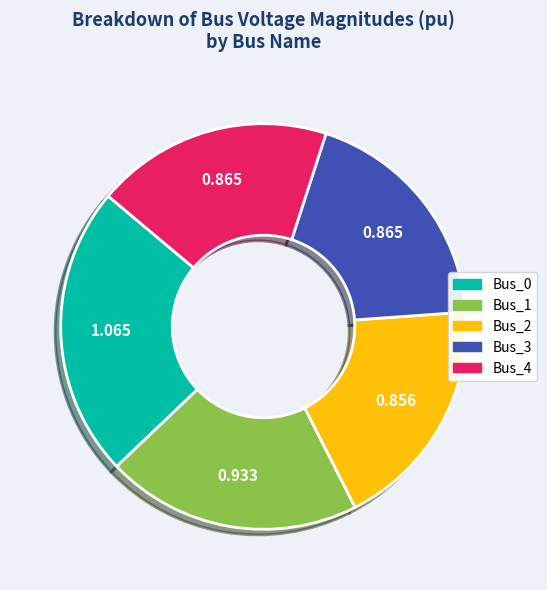

Is there any slice that represents more than half of the pie?

No